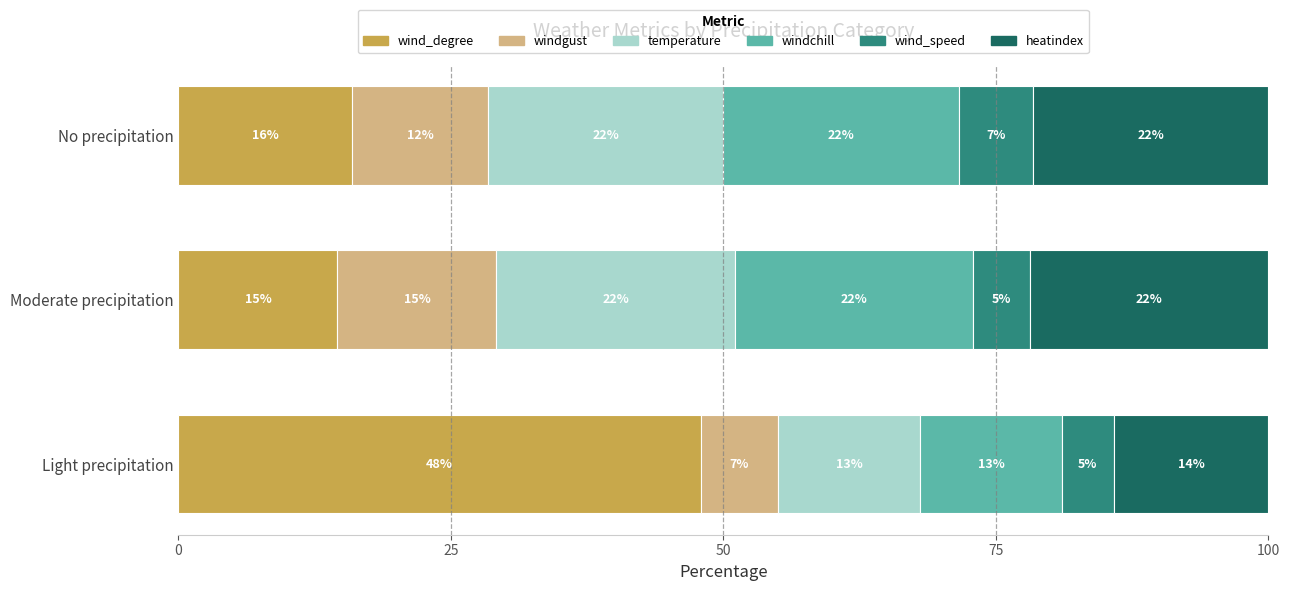

What are all the series names shown in the legend?

wind_degree, windgust, temperature, windchill, wind_speed, heatindex